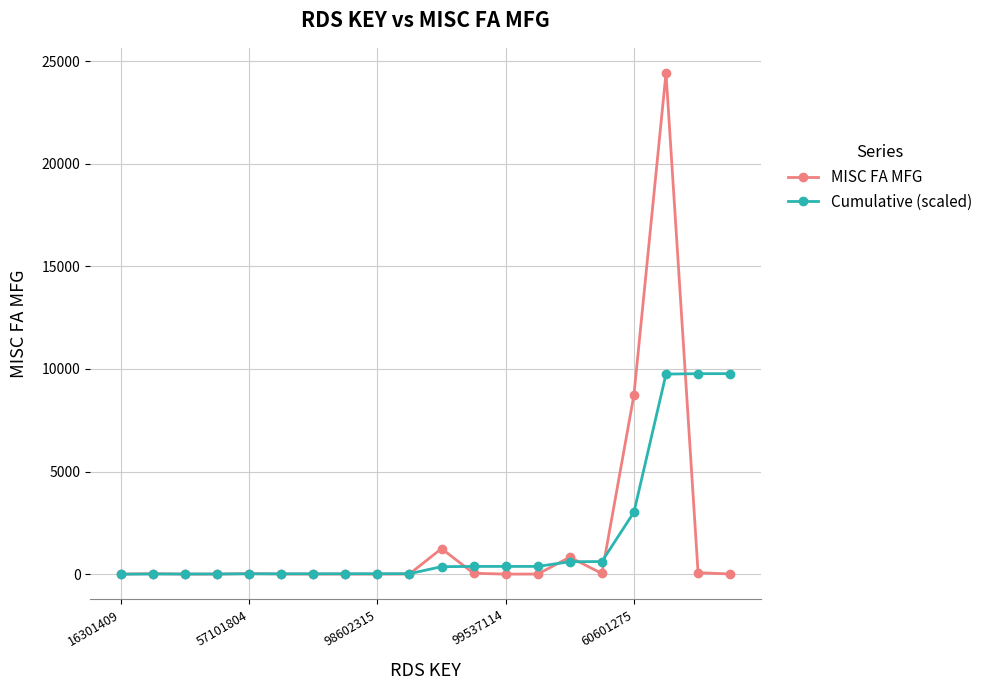

True or false: MISC FA MFG has more than 1 points higher than both neighbors.

True